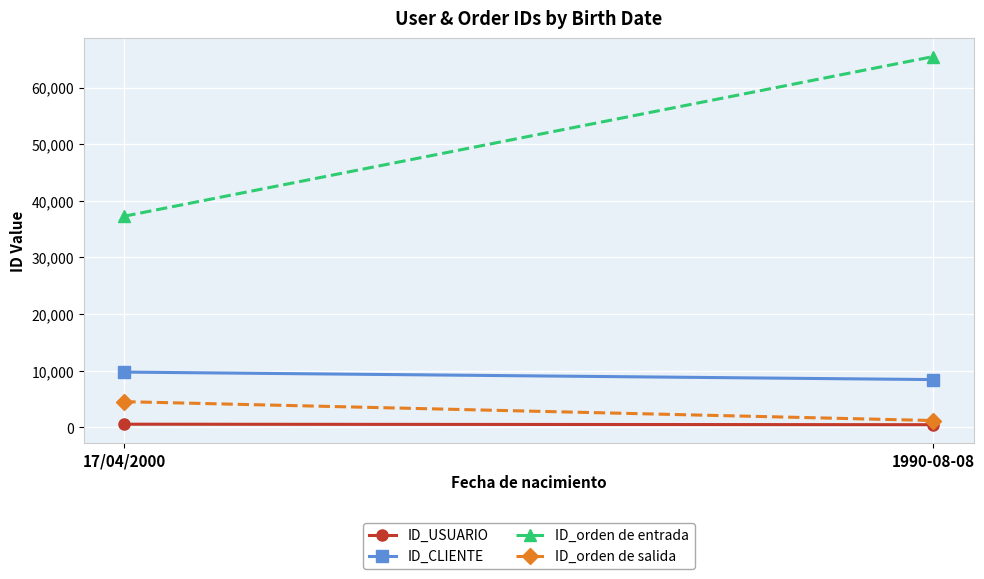

True or false: ID_orden de entrada has a value of 65464 at 1990-08-08.

True